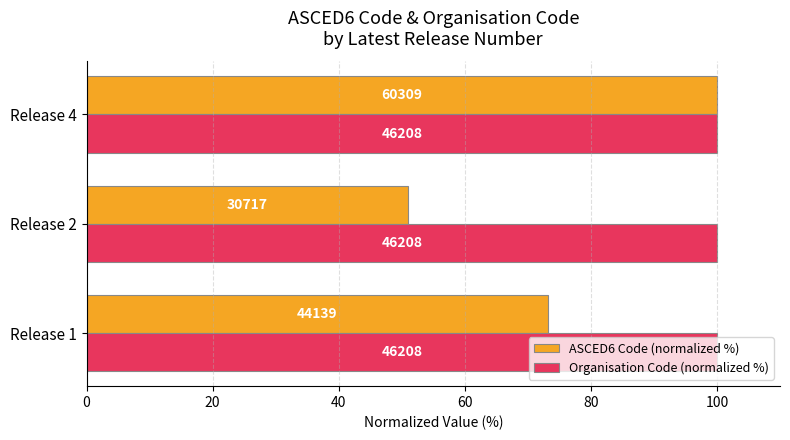

Which series has the largest range (max minus min)?

ASCED6 Code (normalized %)